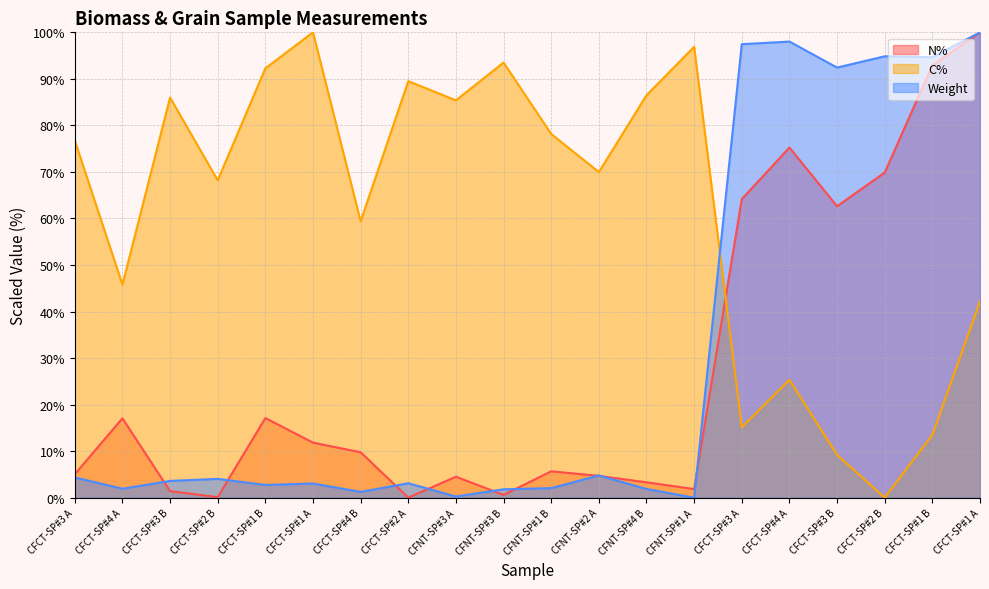

The value of Weight at CFCT-SP#2 B is 136.1. True or false?

False